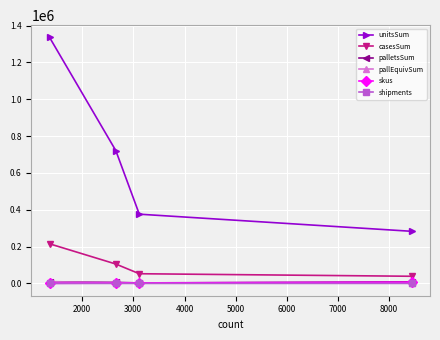

Does the chart have visible grid lines?

Yes